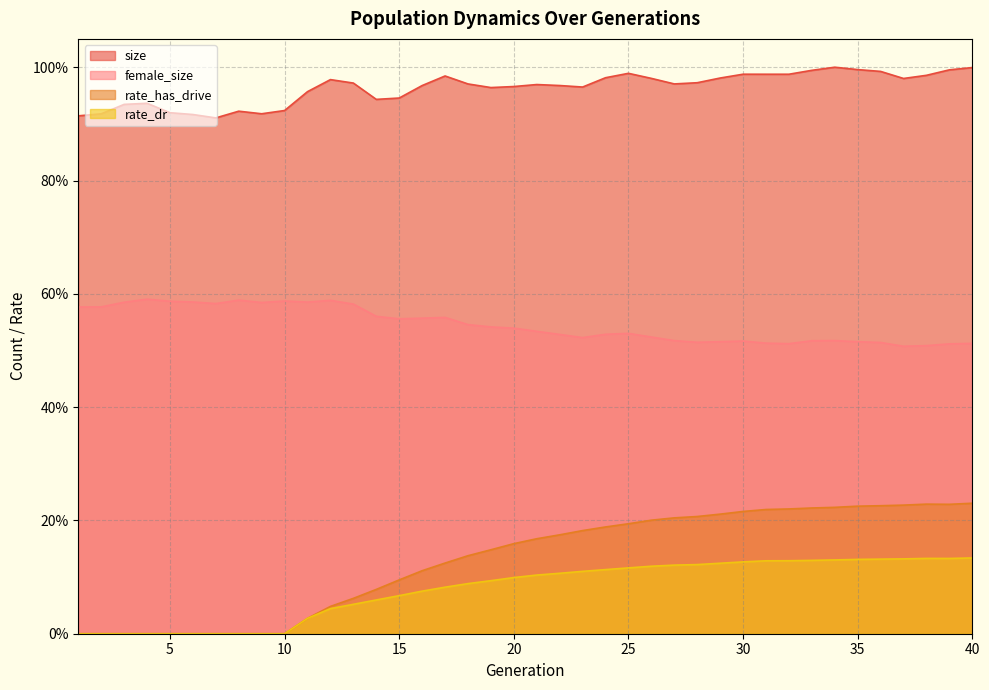

Is it true that female_size equals 0.5 at 33?

True